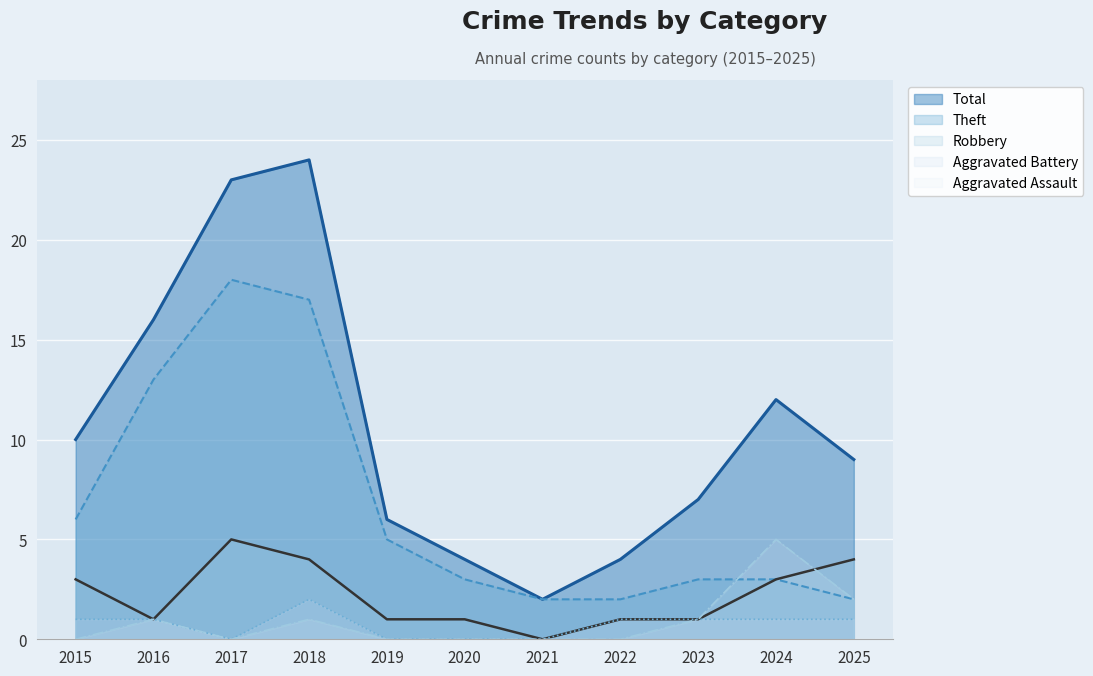

Read the Robbery value at 2017.

5